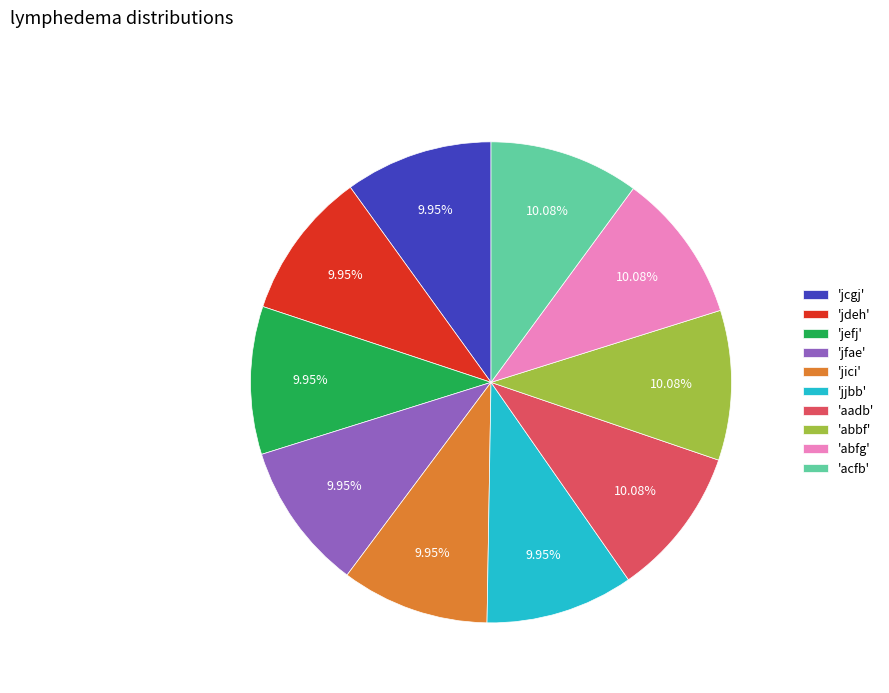

To the nearest percent, what is the average slice percentage?

10%